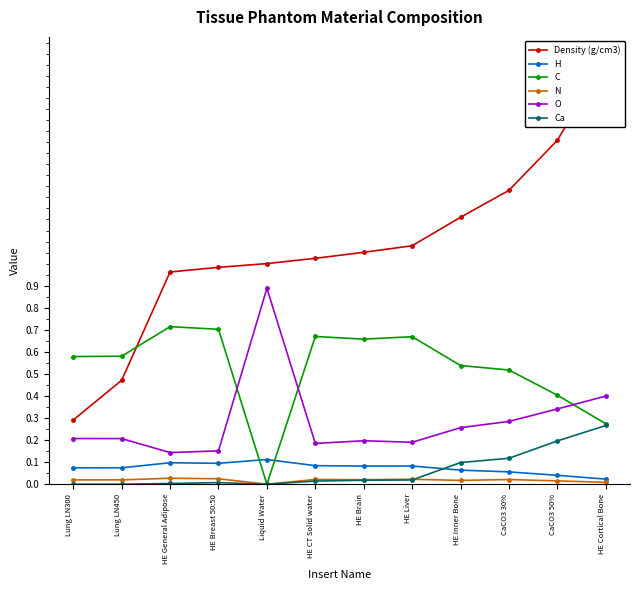

What are all the series names shown in the legend?

Density (g/cm3), H, C, N, O, Ca